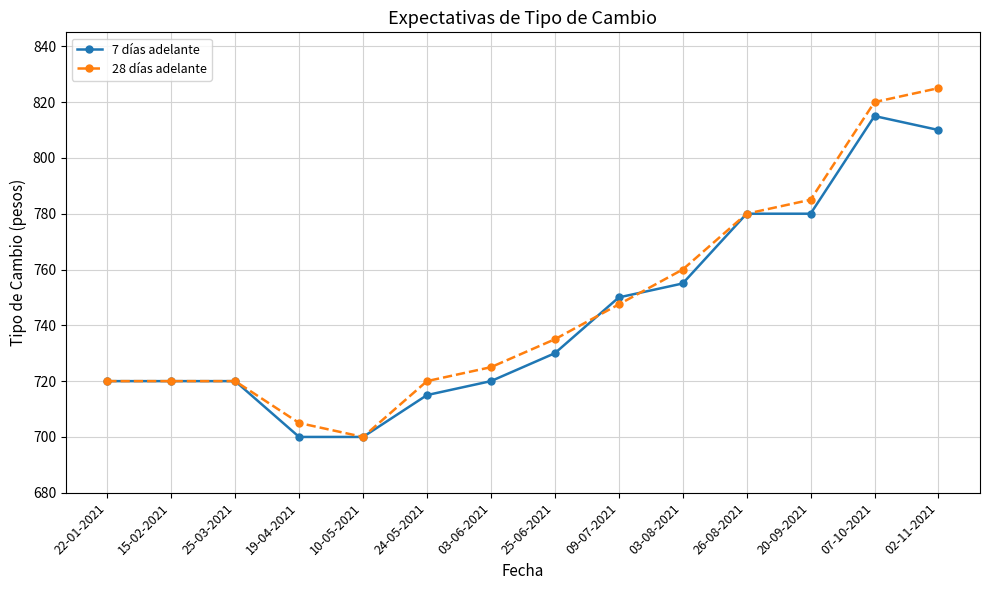

What is the minimum value shown in the chart?

700.0